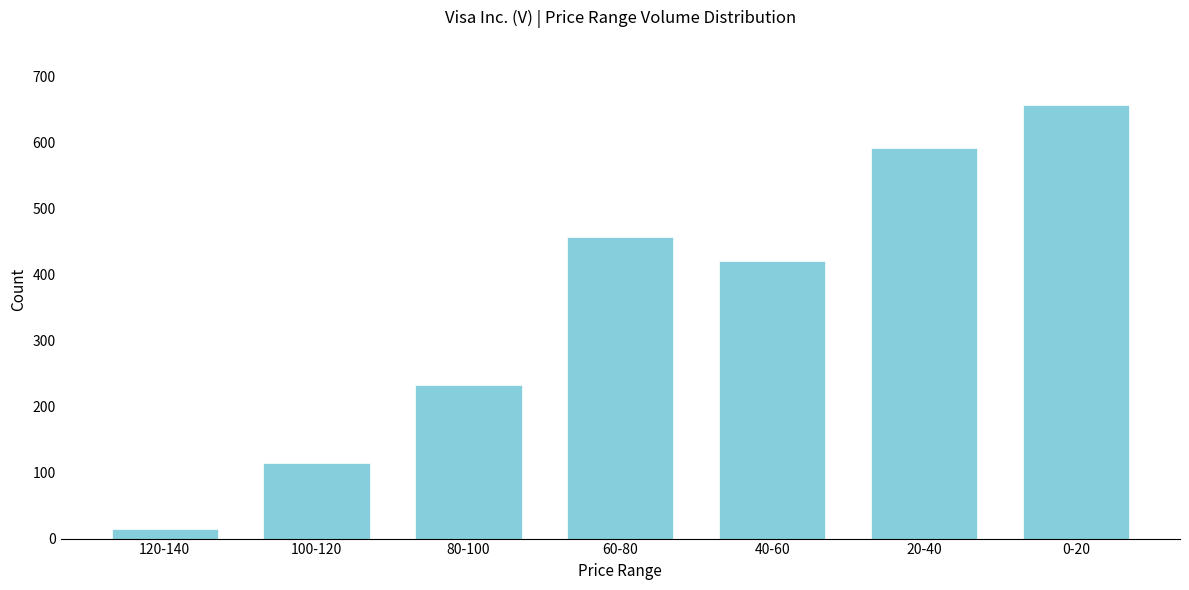

Reading left to right, transcribe all the data shown in this chart.

120-140=15	100-120=115	80-100=232	60-80=457	40-60=420	20-40=592	0-20=657